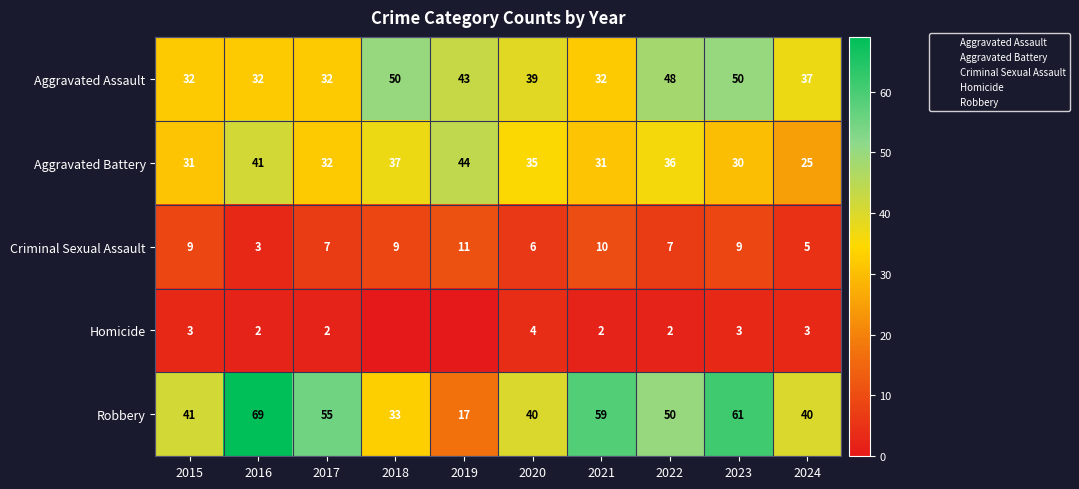

At how many categories does at least one series exceed 59?

2